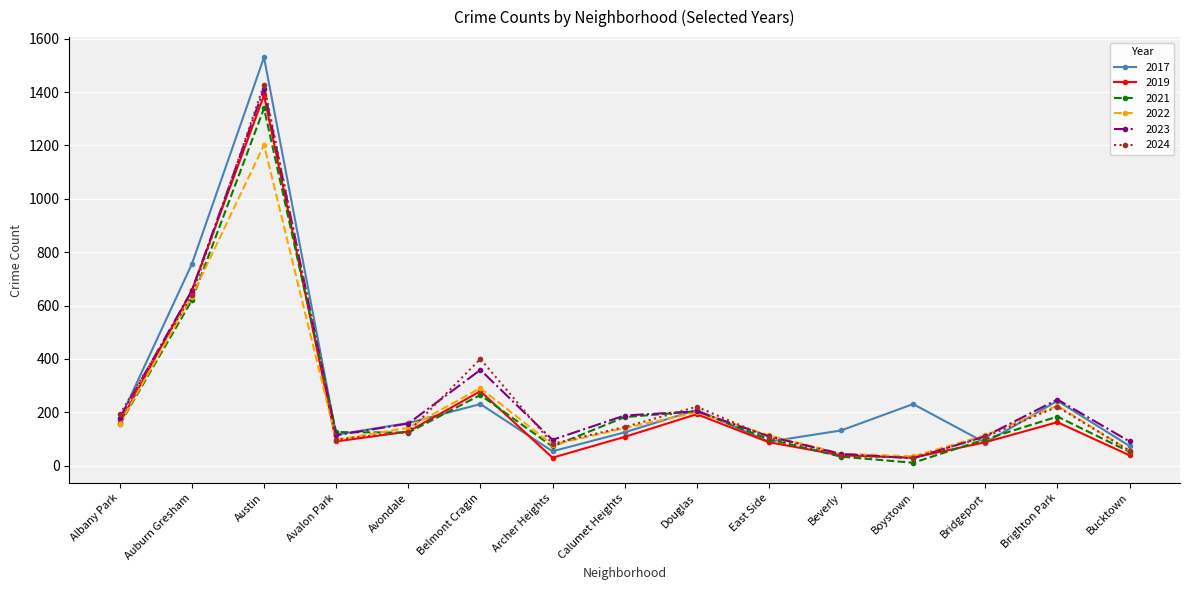

The 2024 series shows 37 at Beverly. True or false?

True